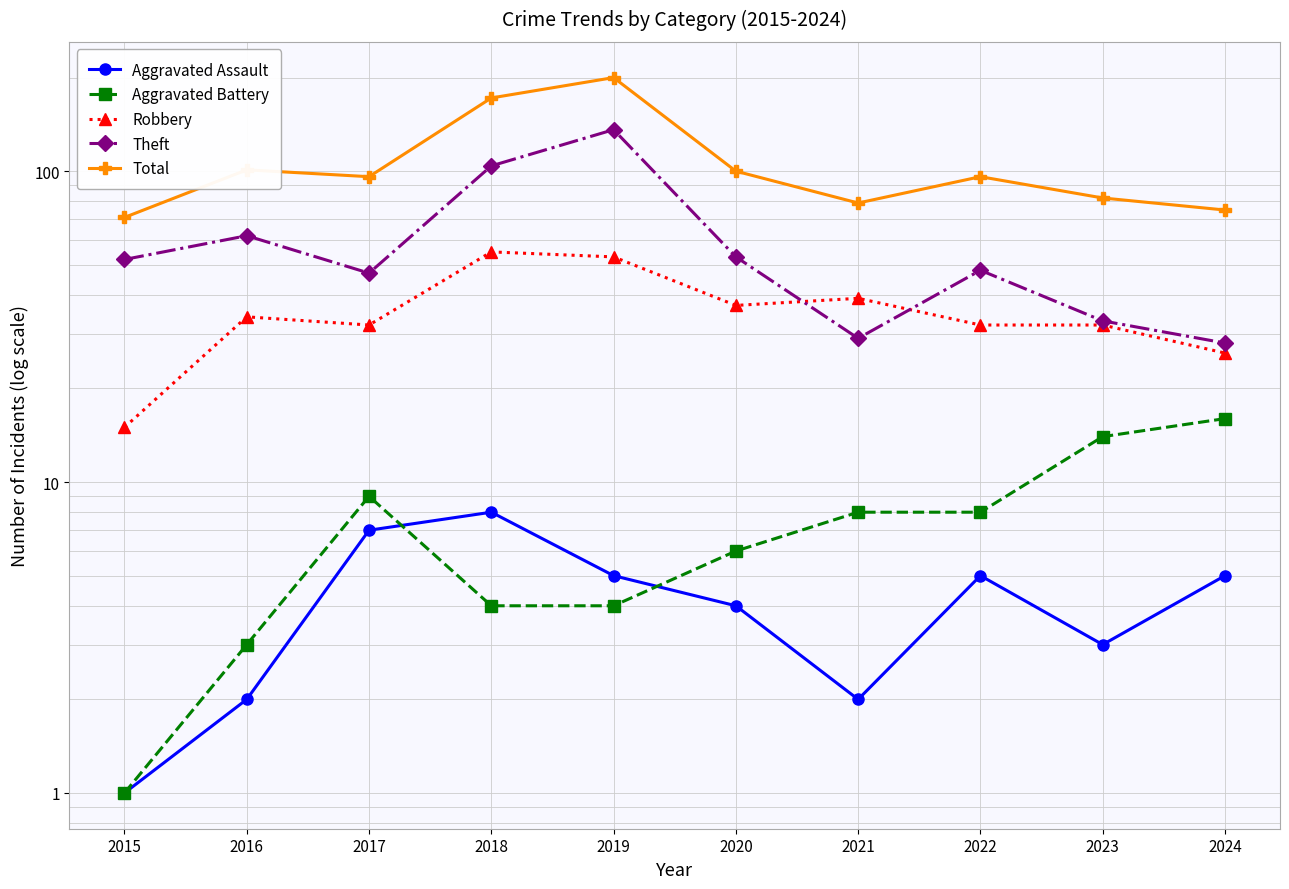

Is it true that Theft equals 16 at 2021?

False